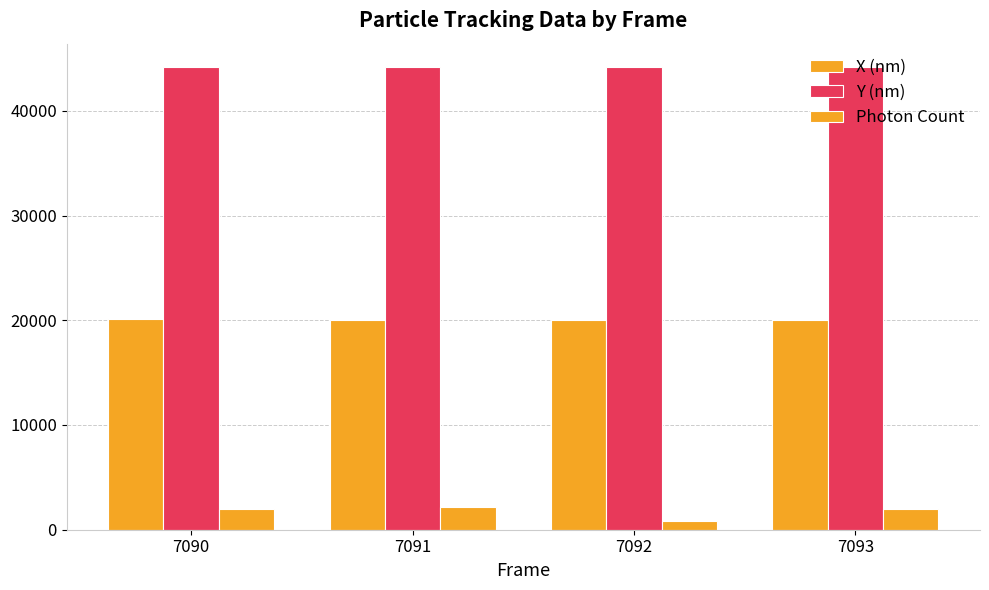

Count the number of categories in the chart.

4